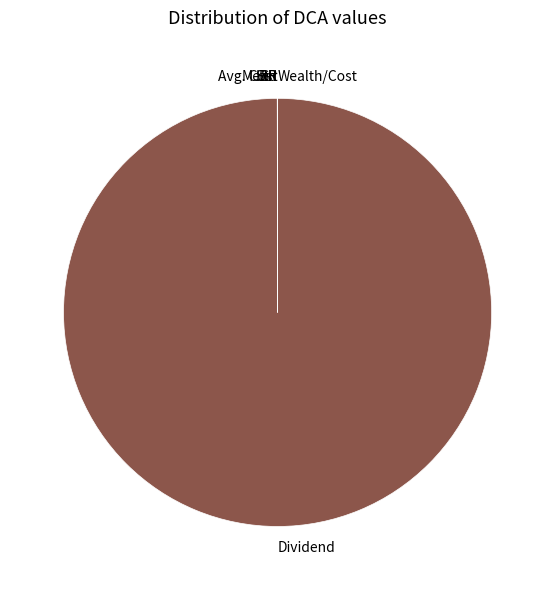

Which slice is the largest?

Dividend